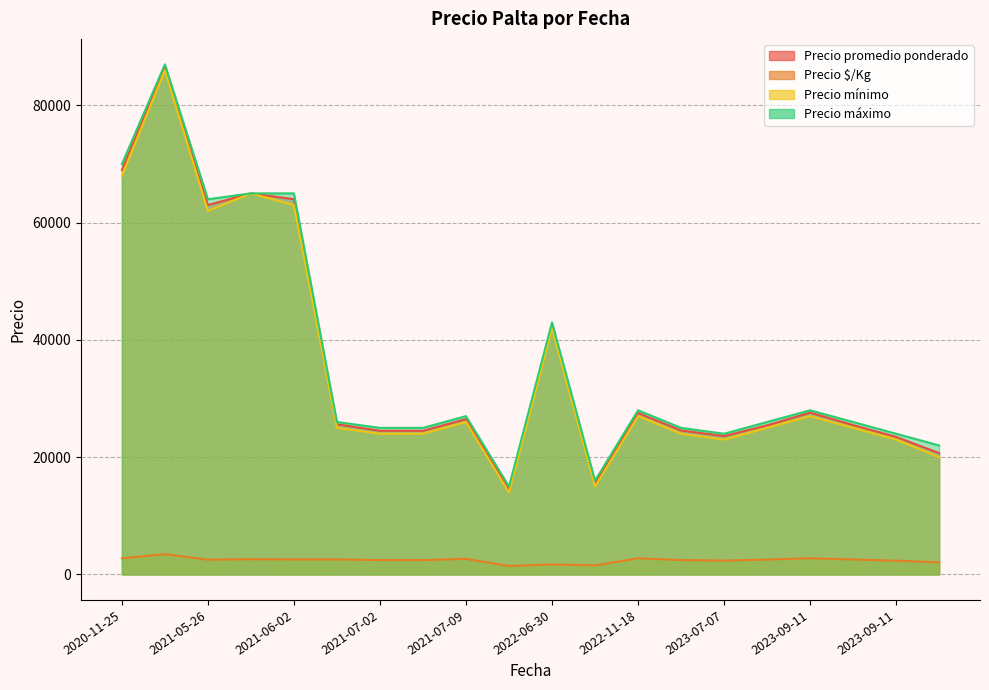

What is the total value across all series at 2023-09-11?

85360